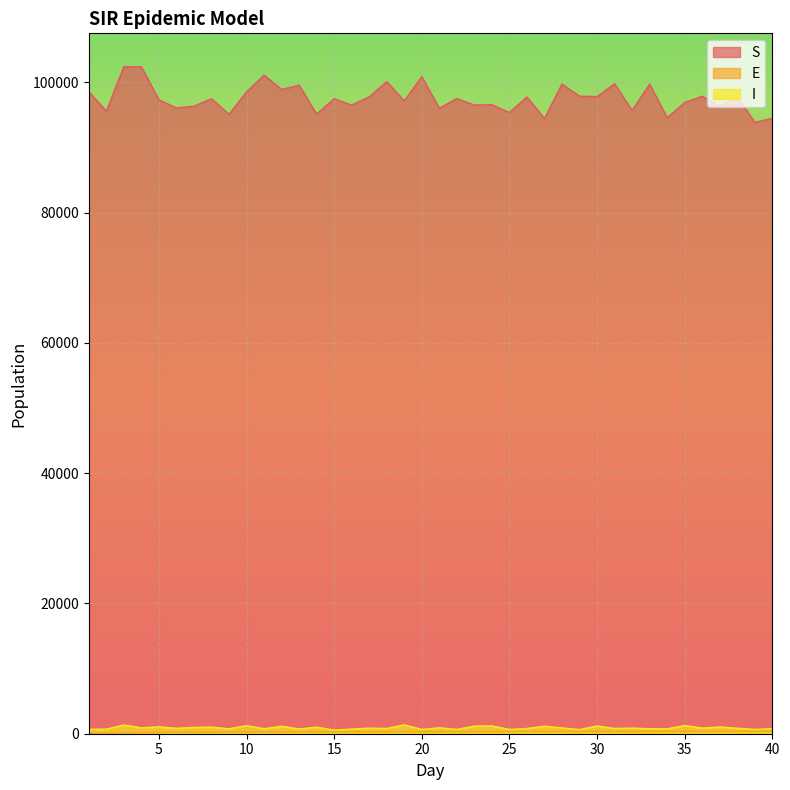

What is the value of the E point at the 40th from the left?

371.7